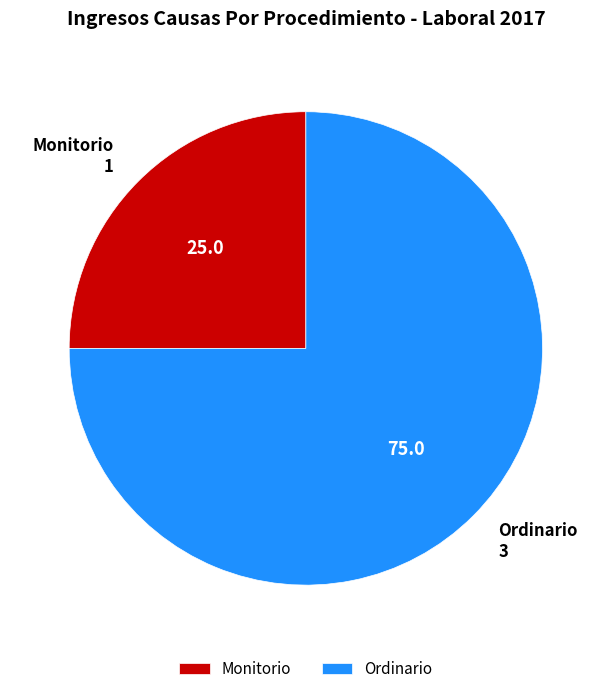

Combined, do Ordinario and Monitorio account for over 50%?

Yes